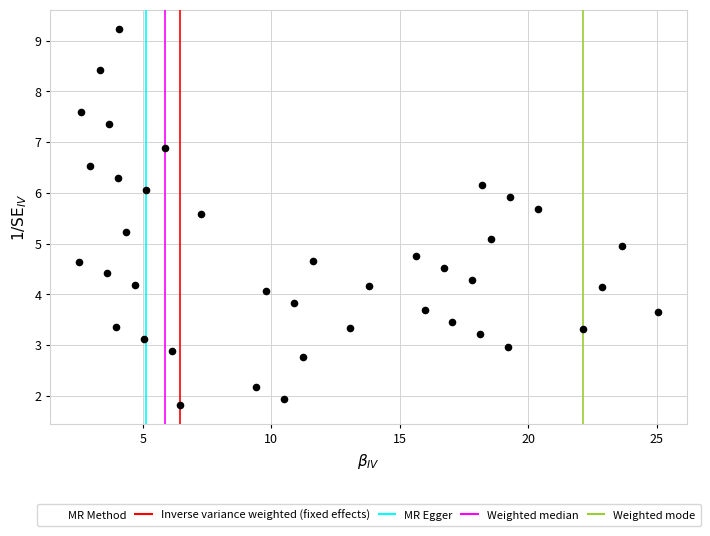

What is the range of Y values (max minus min)?

7.4